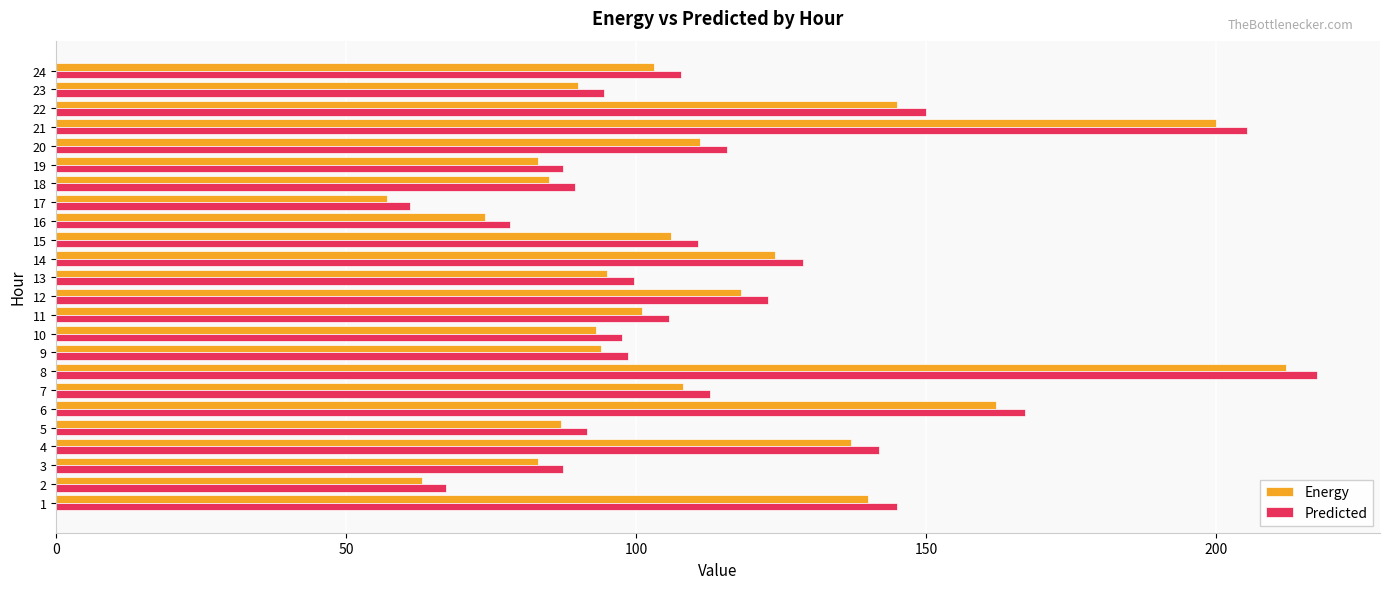

What is the average value of the Predicted series?

116.0